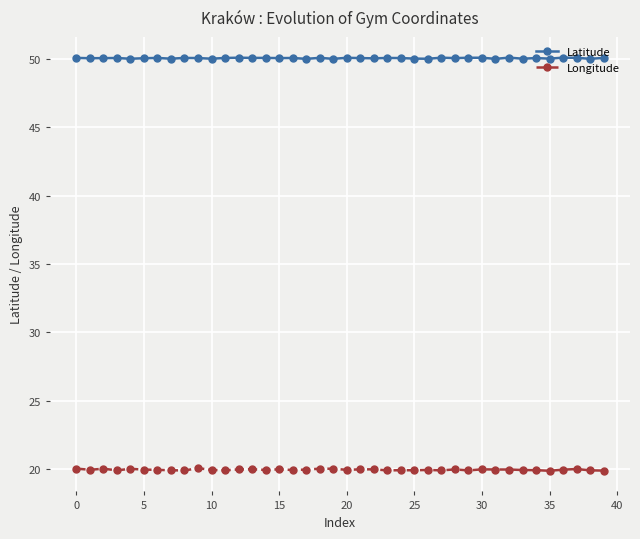

True or false: Latitude has more than 0 points higher than both neighbors.

True